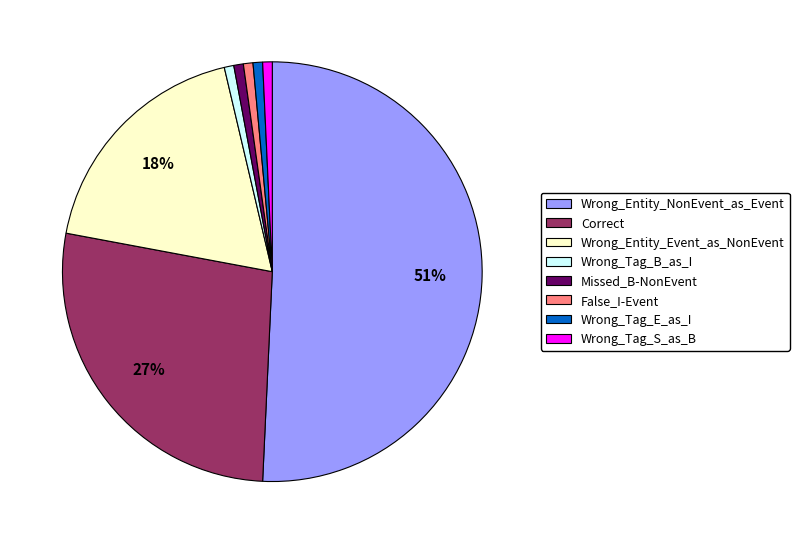

To the nearest percent, what is the combined percentage of Wrong_Tag_B_as_I and Correct?

28%